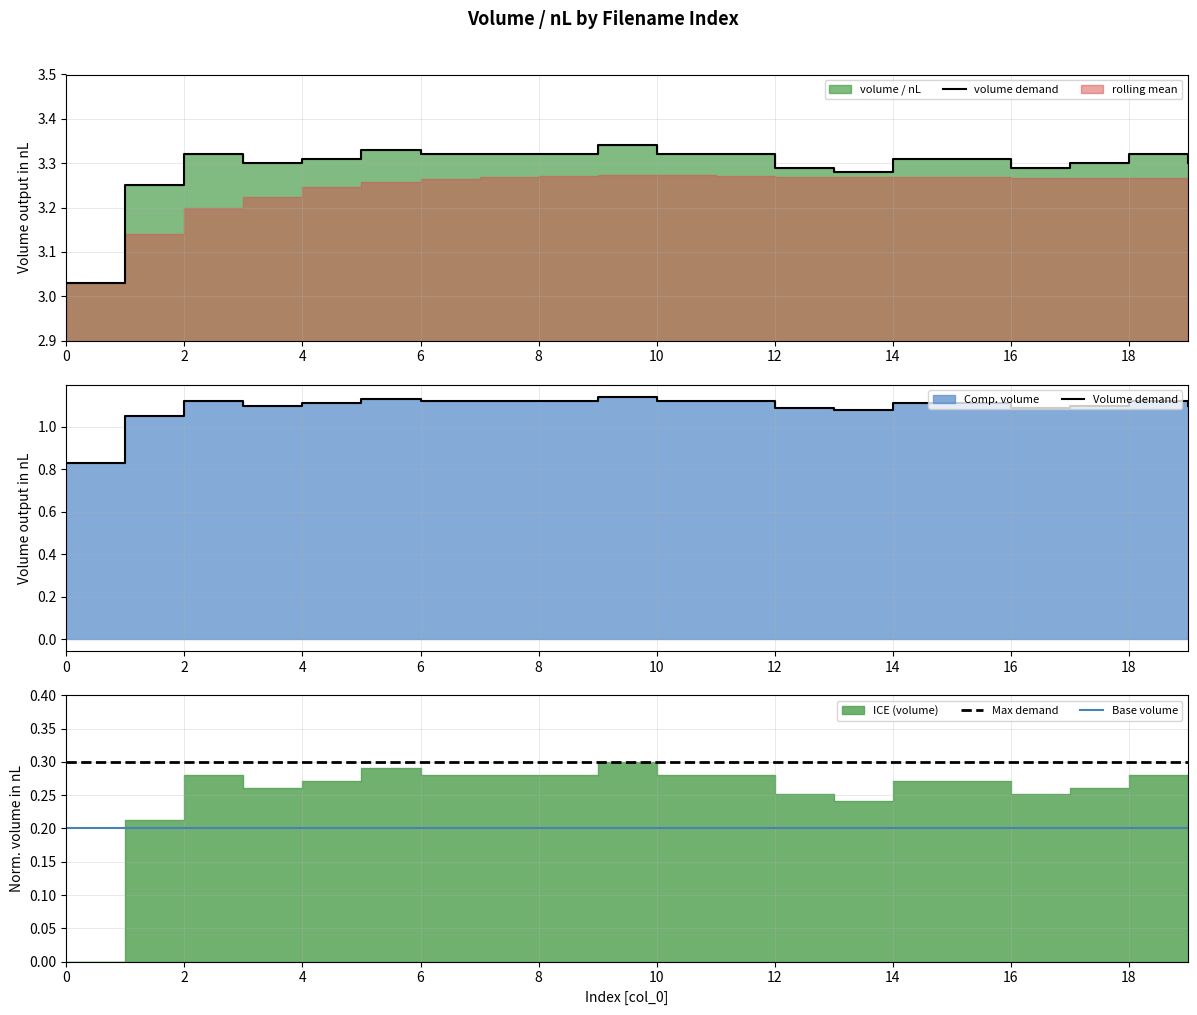

True or false: Base volume and Max demand cross at least once.

False